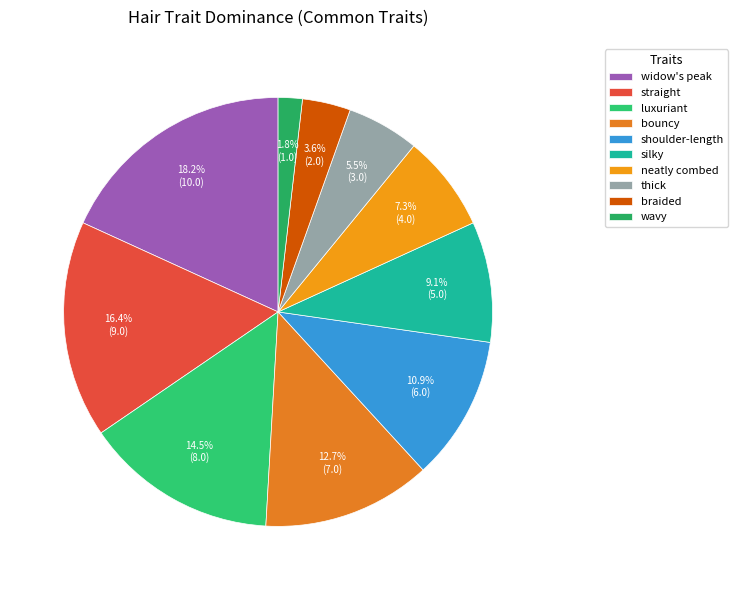

Is it true that widow's peak is 18% of the pie?

True